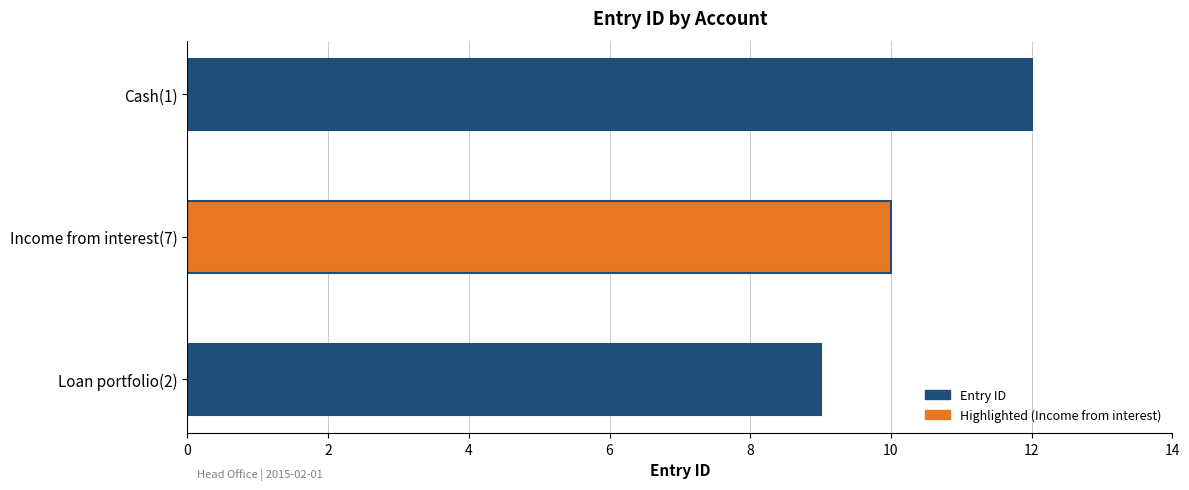

At which label is the value closest to 10?

Income from interest(7)